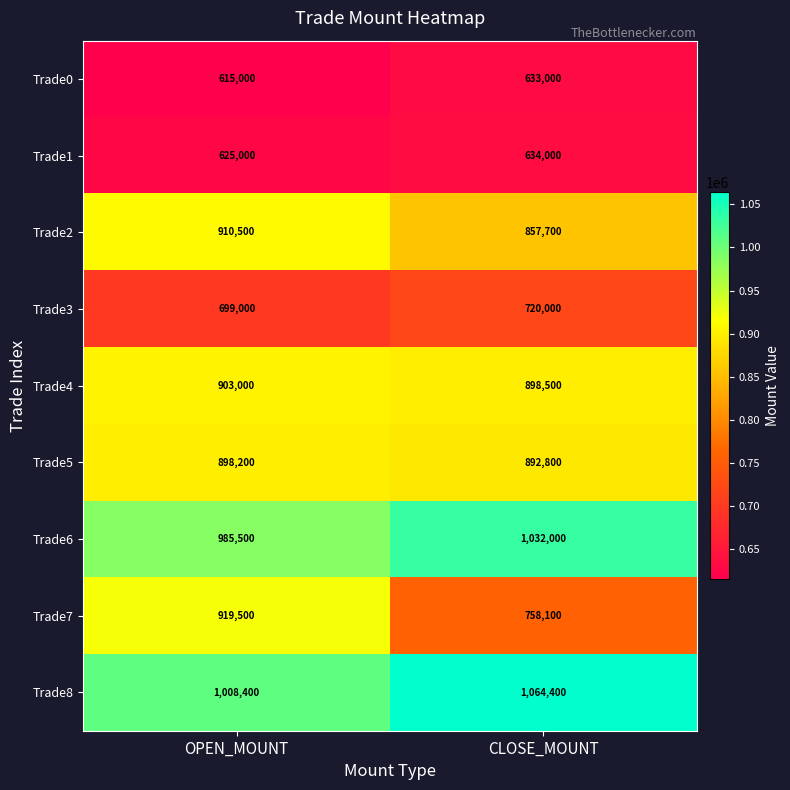

How many distinct data groups are displayed?

9